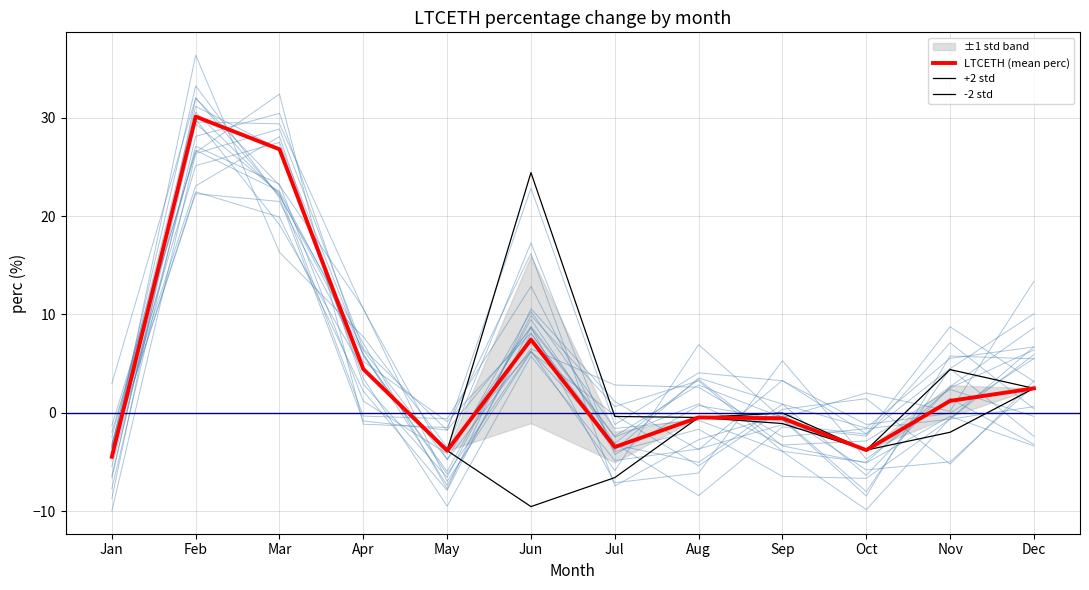

True or false: -2 std and LTCETH (mean perc) intersect in this chart.

False